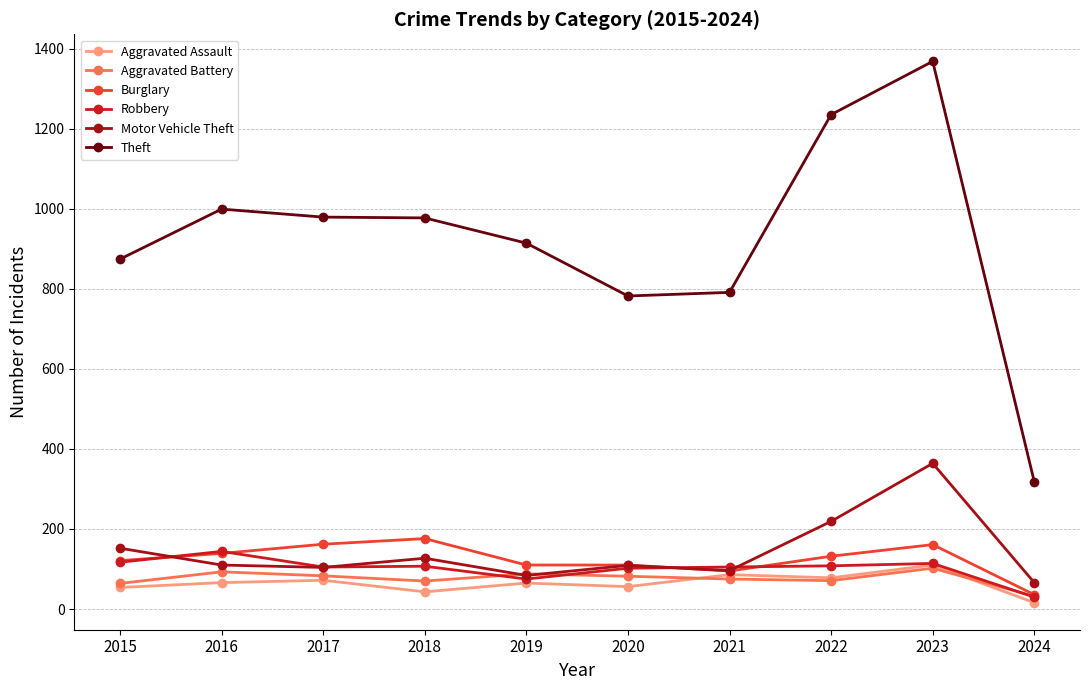

What is the value of the Aggravated Battery point at the 4th from the left?

70